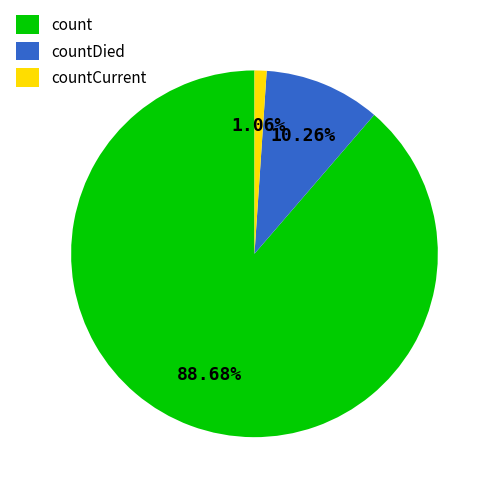

To the nearest percent, what portion does count represent?

89%